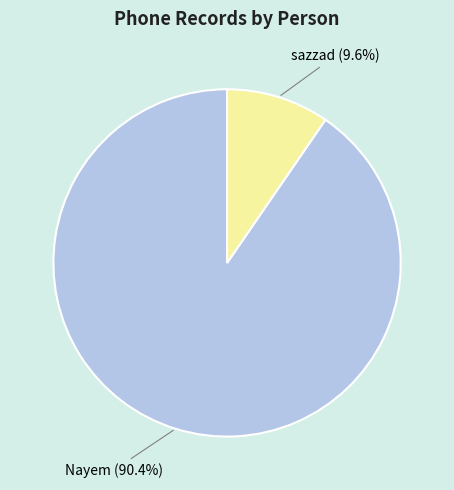

Approximately how many times larger is the value at Nayem compared to sazzad?

9.4